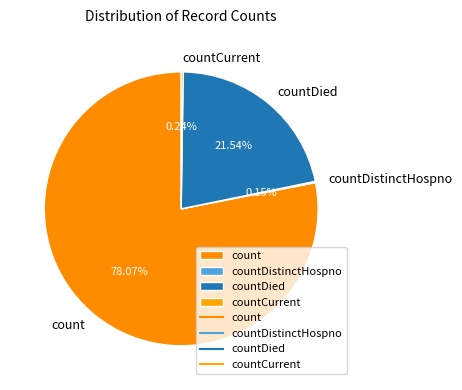

Which has a higher value, countDied or count?

count